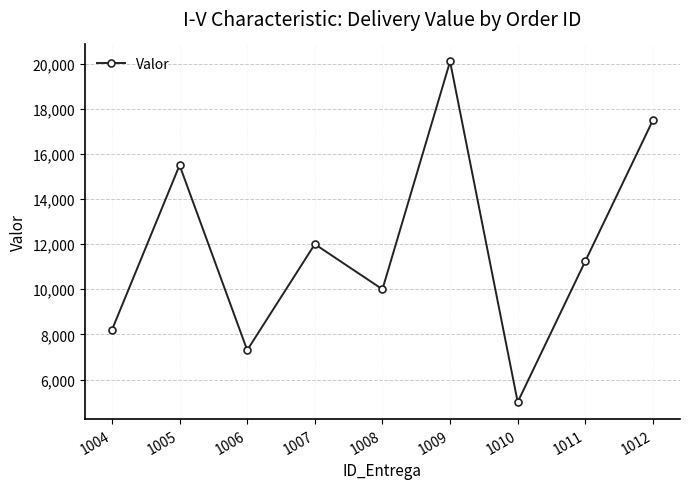

What is the sum of all values?

106853.0